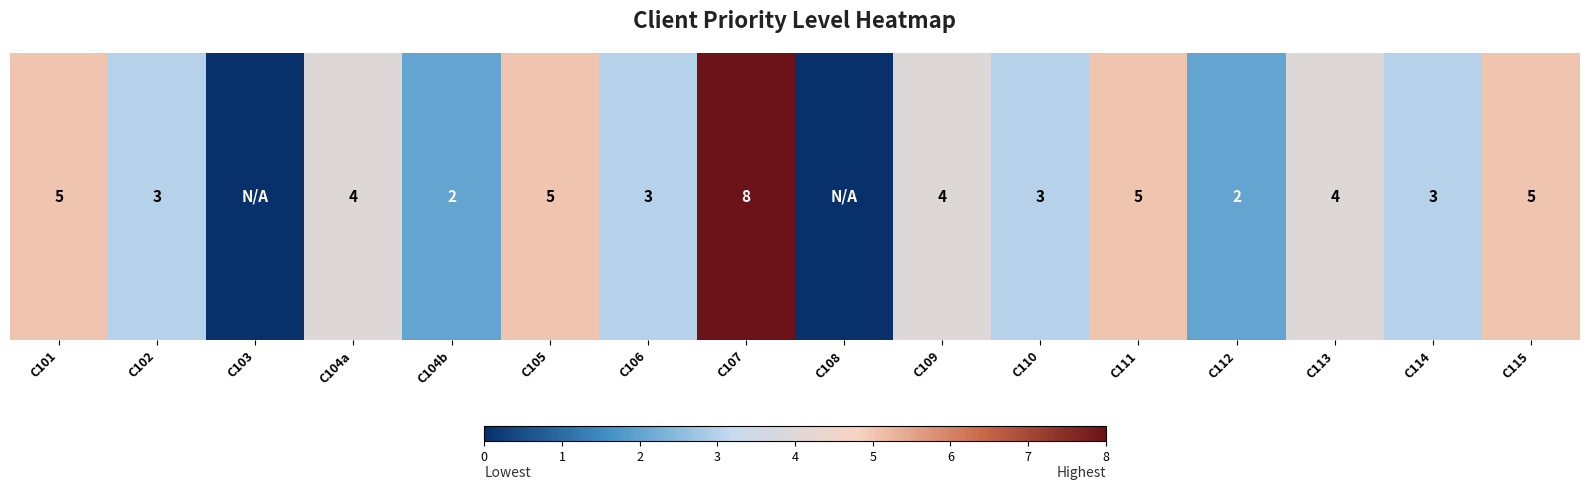

Approximately how many times larger is the value at C104b compared to C114?

0.7